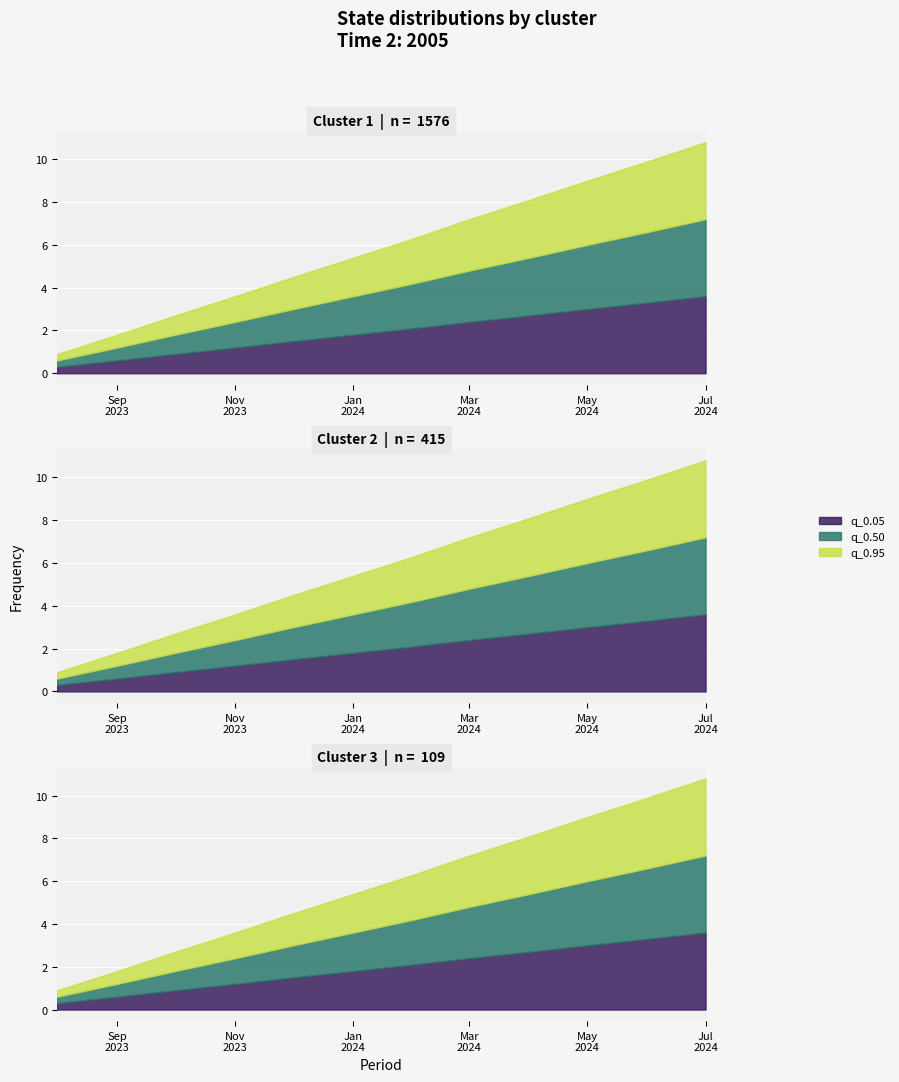

Does the chart display data point markers on the line(s)?

No